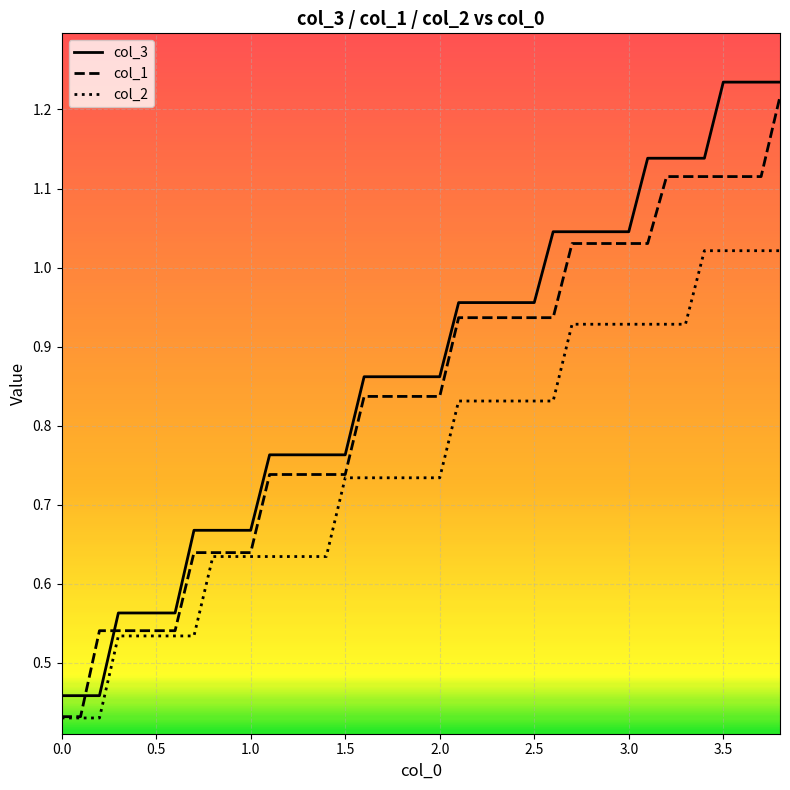

True or false: col_3 and col_2 cross at least once.

False